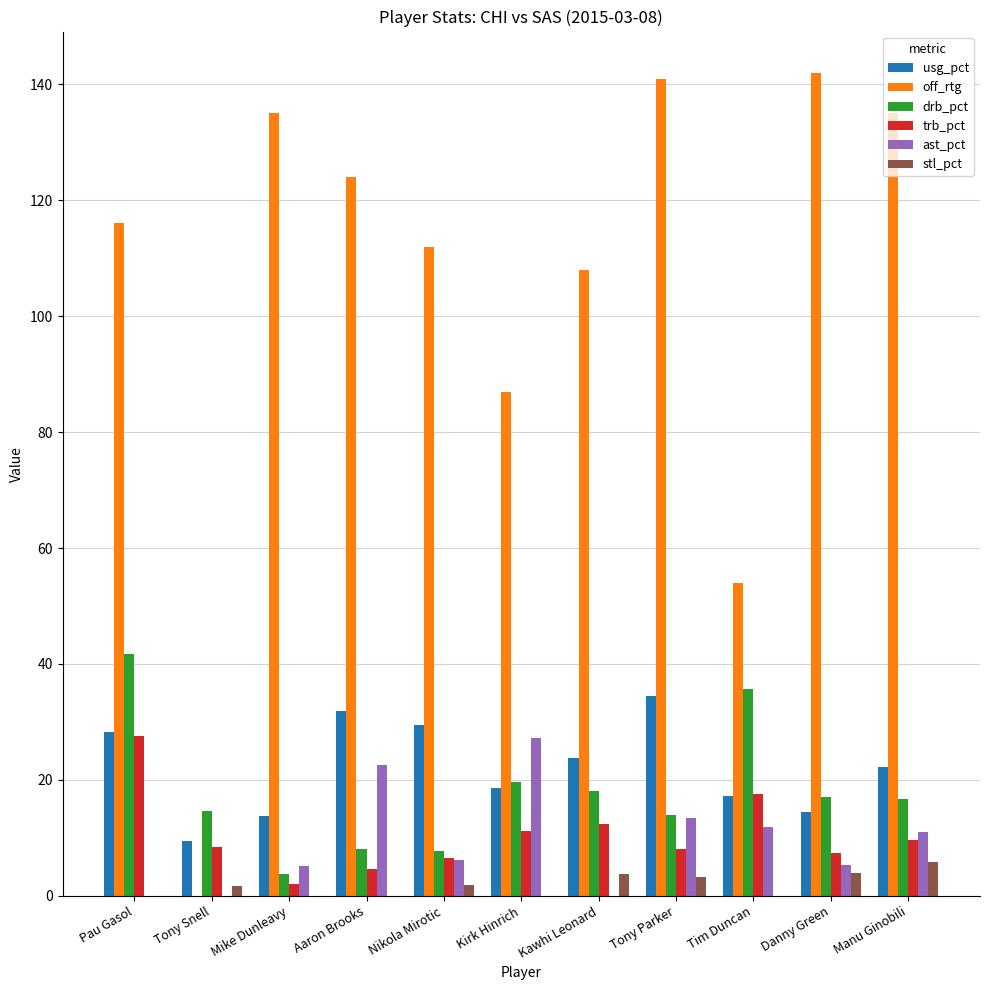

How many categories are shown in the chart?

11